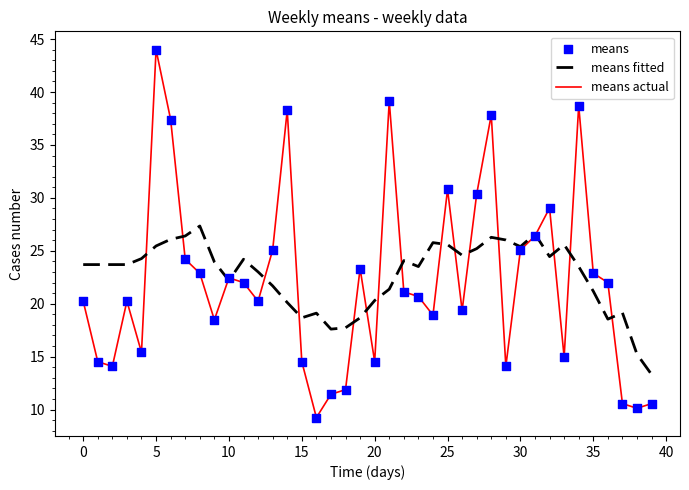

At how many categories does at least one series exceed 28?

9